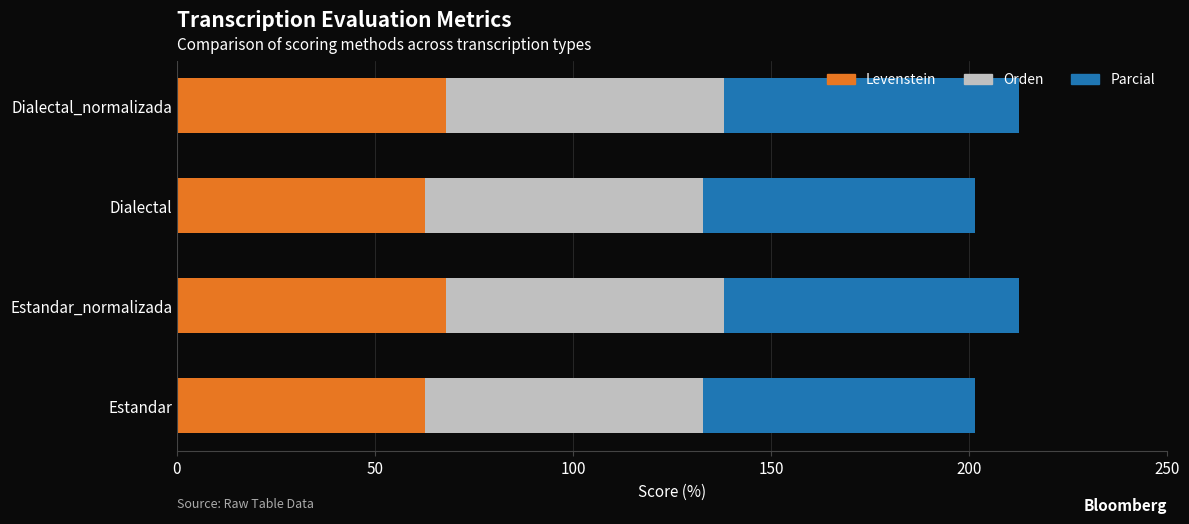

The Levenstein series shows 62.7 at Dialectal. True or false?

True